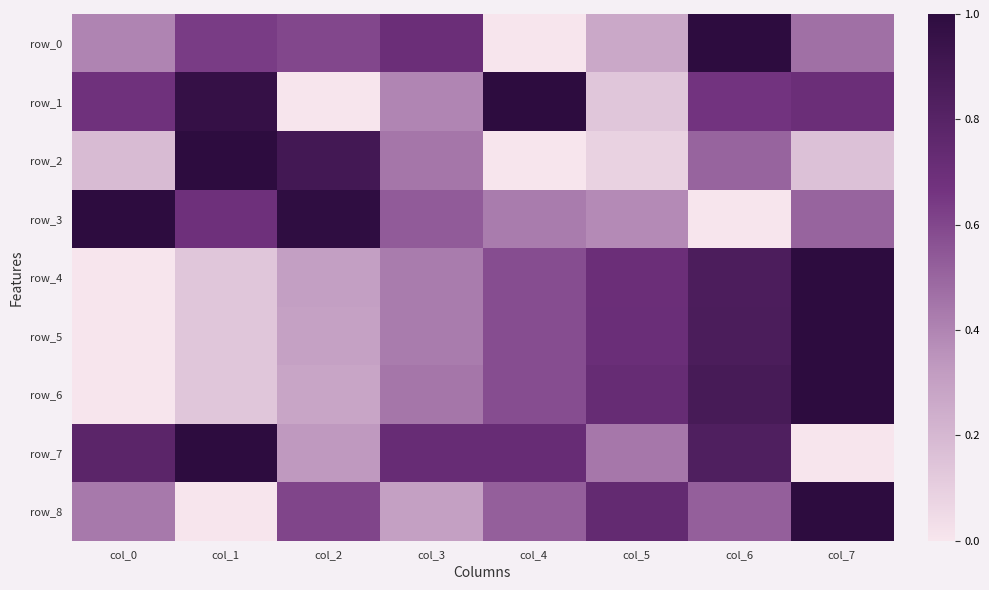

How many values in the row_6 series exceed 0?

7